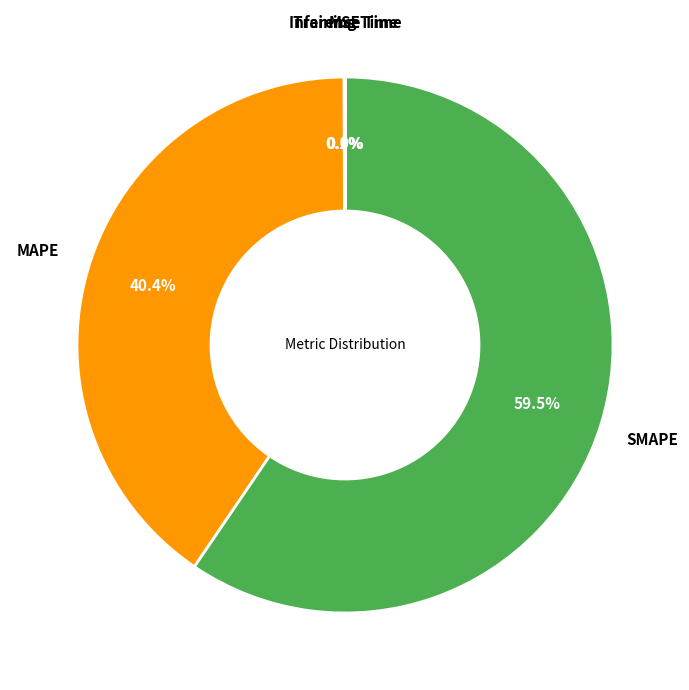

Combined, what portion of the pie is SMAPE and MAPE?

99.9%